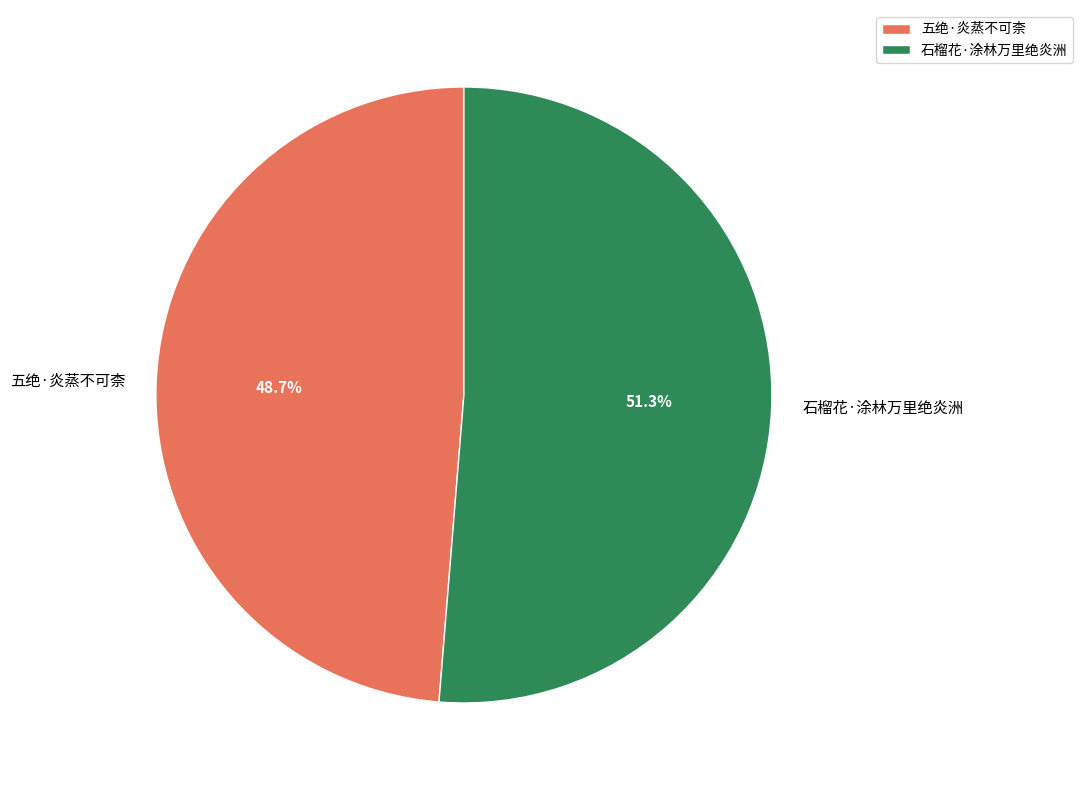

To the nearest percent, what is the combined percentage of 石榴花·涂林万里绝炎洲 and 五绝·炎蒸不可柰?

100%